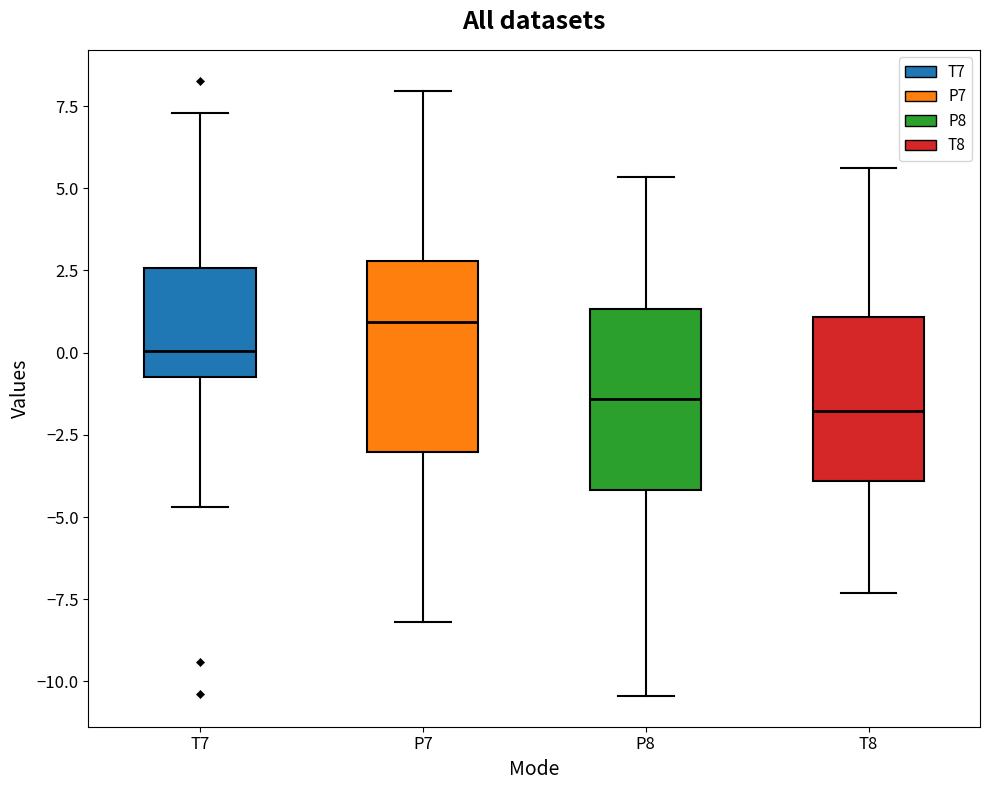

Reading left to right, transcribe this box plot: for each box, give where its median line is, the range the box spans, and where its two whiskers end, as read against the y-axis. The values are not printed on the chart, so give them approximately, as read against the axis.

T7: median 0.0, box -0.5 to 2.5, whiskers -4.5 to 7.5
P7: median 1.0, box -3.0 to 3.0, whiskers -8.0 to 8.0
P8: median -1.5, box -4.0 to 1.5, whiskers -10.5 to 5.5
T8: median -2.0, box -4.0 to 1.0, whiskers -7.5 to 5.5